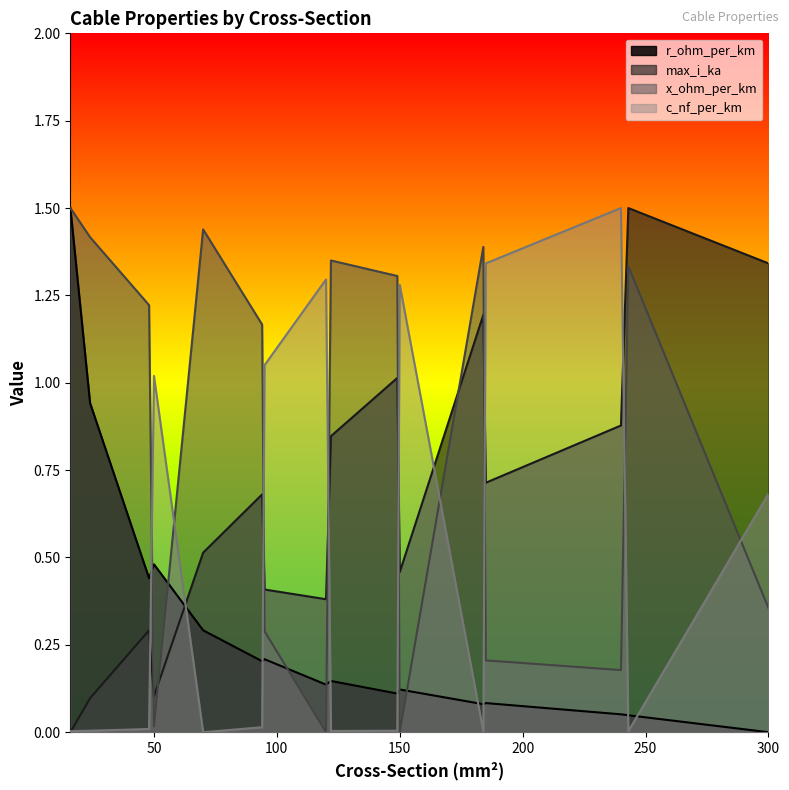

Is the value of c_nf_per_km at 184 greater than the value of r_ohm_per_km at 122?

No